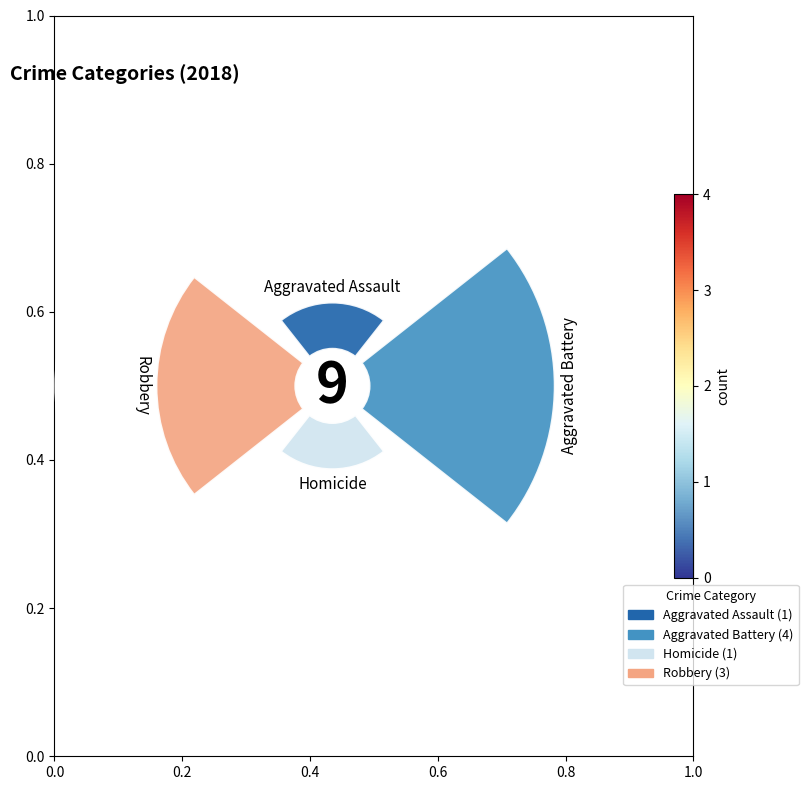

Combined, do 0.0 and 0.6 account for over 50%?

No